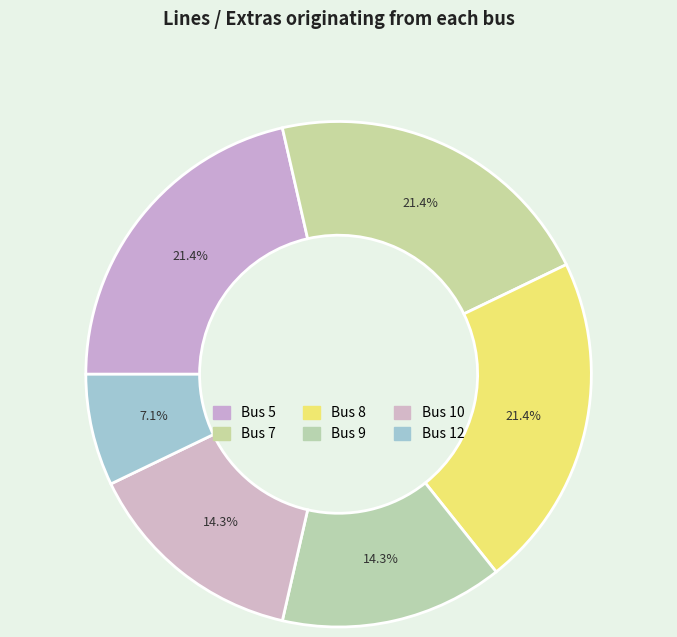

Count the number of slices in the pie.

6